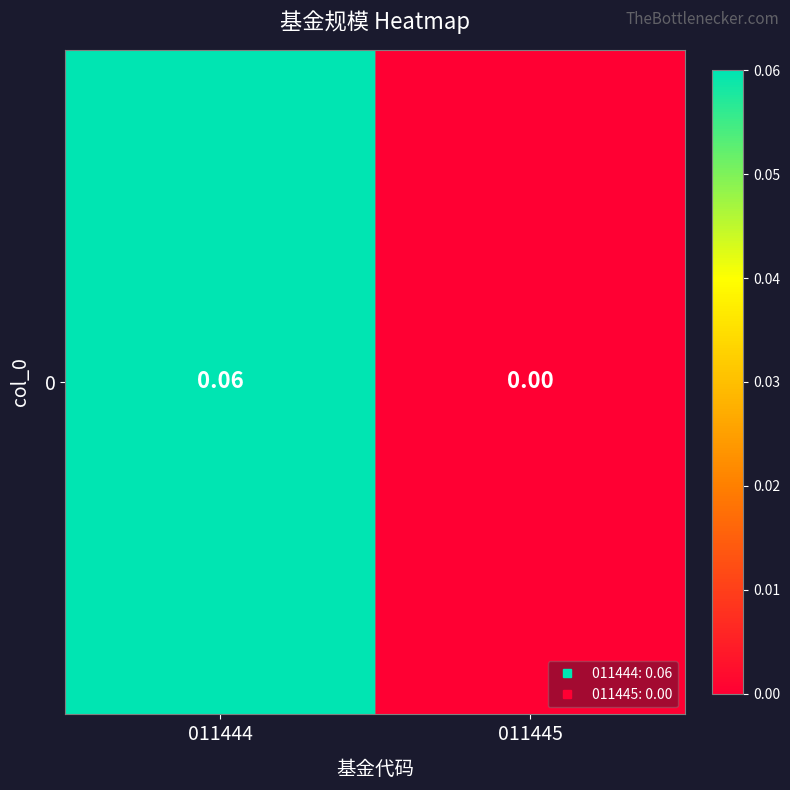

At which category does the chart reach its minimum across all series?

011445